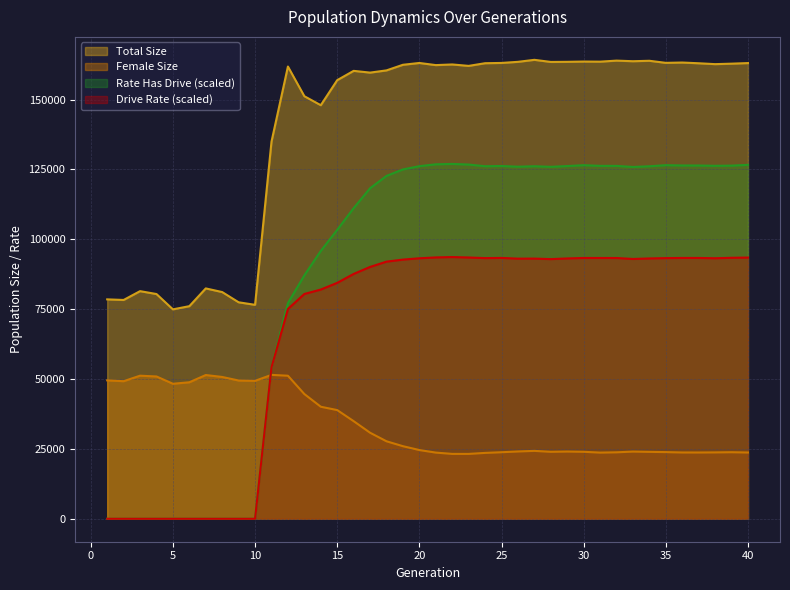

Reading right to left, extract all data points from this chart.

size: 163050.0	162838.0	162669.0	162982.0	163245.0	163131.0	163872.0	163715.0	163928.0	163556.0	163594.0	163498.0	163456.0	164208.0	163493.0	163099.0	162998.0	162042.0	162556.0	162323.0	163087.0	162438.0	160433.0	159637.0	160265.0	156936.0	147974.0	151188.0	161813.0	134940.0	76551.0	77456.0	81114.0	82424.0	76068.0	74929.0	80412.0	81444.0	78291.0	78502.0
female_size: 23711.0	23815.0	23750.0	23716.0	23723.0	23857.0	23941.0	24041.0	23781.0	23681.0	23965.0	24055.0	23963.0	24296.0	24082.0	23810.0	23570.0	23209.0	23216.0	23679.0	24590.0	25974.0	27724.0	30787.0	34929.0	38888.0	40088.0	44629.0	51179.0	51485.0	49359.0	49469.0	50738.0	51431.0	48840.0	48309.0	50917.0	51194.0	49227.0	49525.0
rate_has_drive: 126632.1	126357.4	126292.5	126399.6	126411.1	126518.8	126127.8	125882.2	126261.5	126271.5	126511.1	126202.7	125932.1	126135.6	125973.0	126220.4	126142.5	126743.1	126965.8	126827.4	126157.7	124998.7	122680.5	118264.7	111141.2	103373.5	95828.3	87099.5	77160.5	54223.3	0.0	0.0	0.0	0.0	0.0	0.0	0.0	0.0	0.0	0.0
rate_dr: 93461.0	93379.5	93212.8	93320.1	93322.4	93261.4	93142.9	92956.5	93299.9	93309.1	93311.9	93142.6	92906.9	93089.7	93070.1	93330.6	93264.4	93485.1	93644.9	93510.4	93202.7	92731.0	92004.3	90109.3	87599.7	84417.2	82016.3	80431.4	75070.0	54223.3	0.0	0.0	0.0	0.0	0.0	0.0	0.0	0.0	0.0	0.0